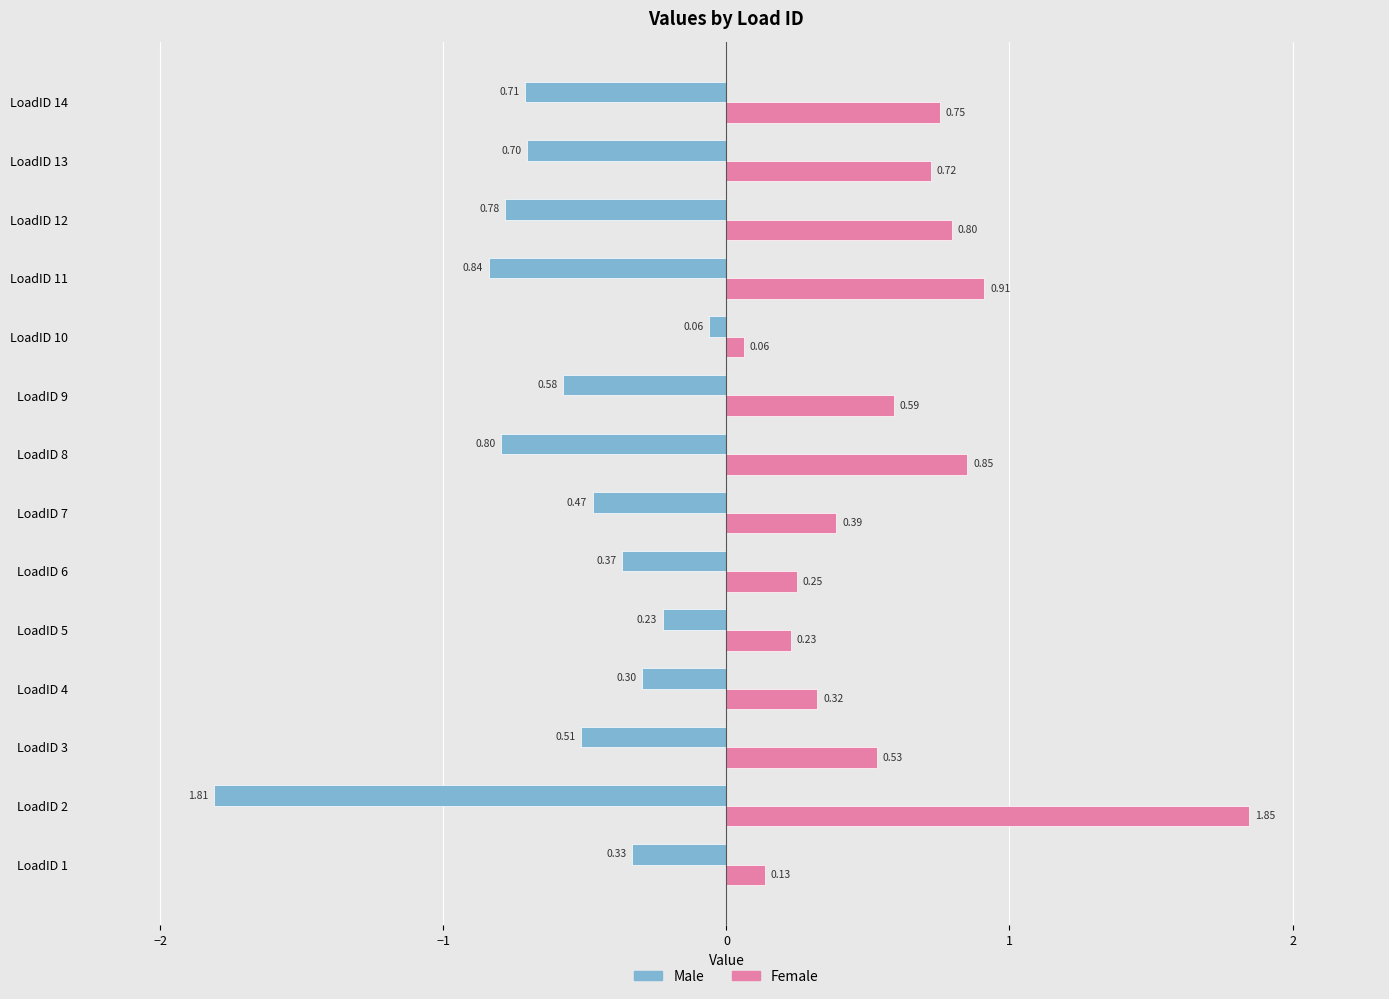

Which series has the widest spread of values?

Female